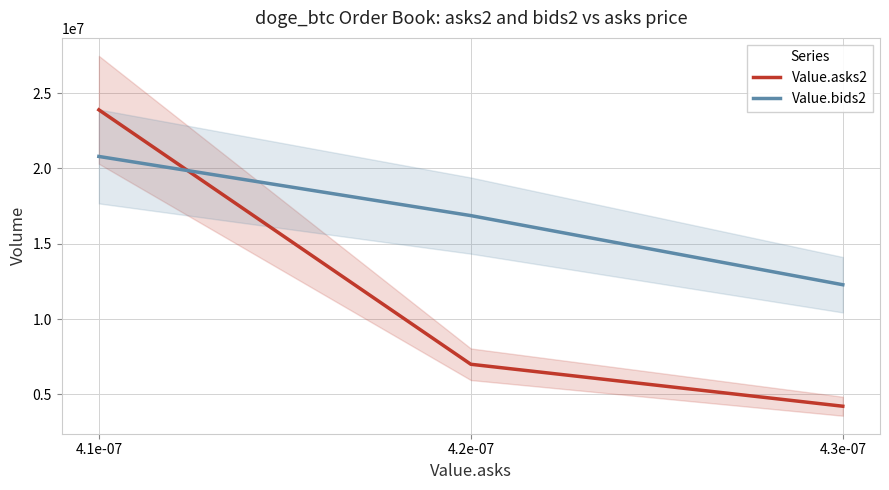

Does the chart display data point markers on the line(s)?

No